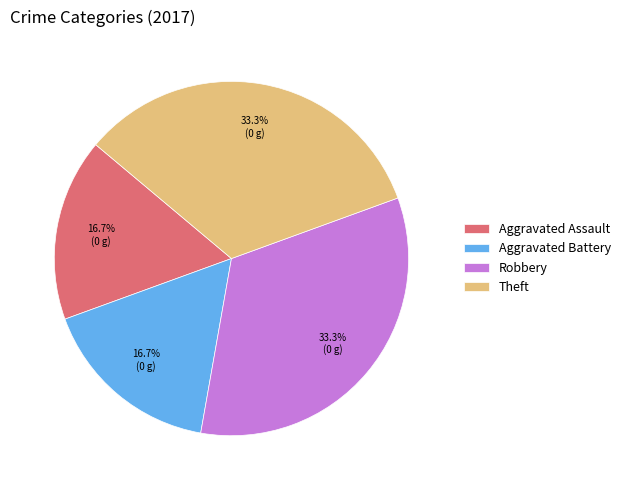

Does any single category account for the majority?

No